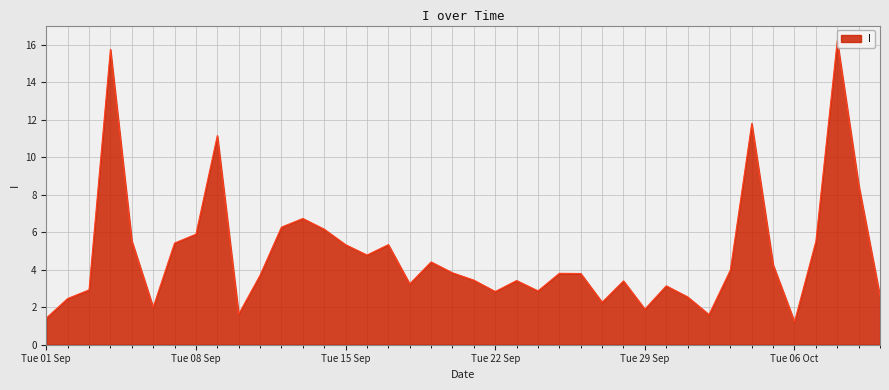

How many values are below 3?

13